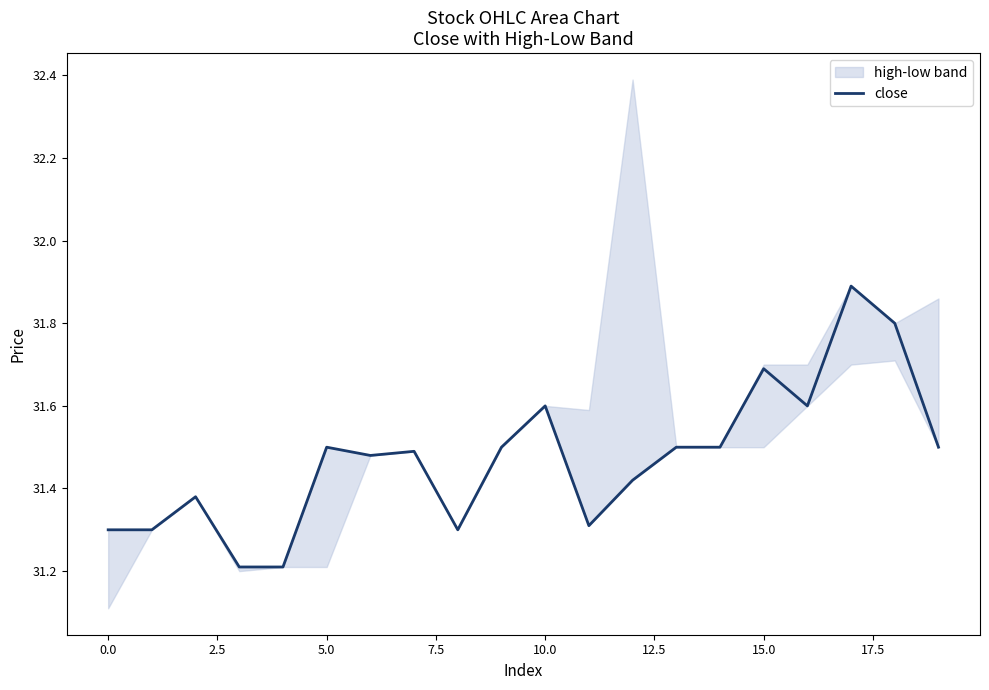

What is the difference between the maximum and minimum values?

0.7